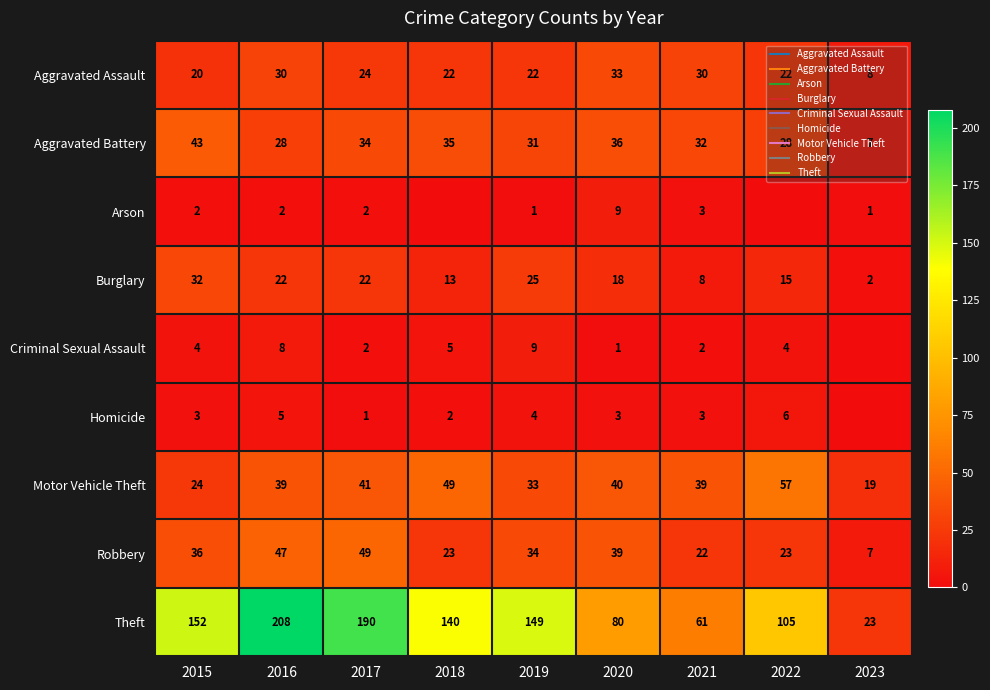

What is the highest value of the Aggravated Assault series?

33